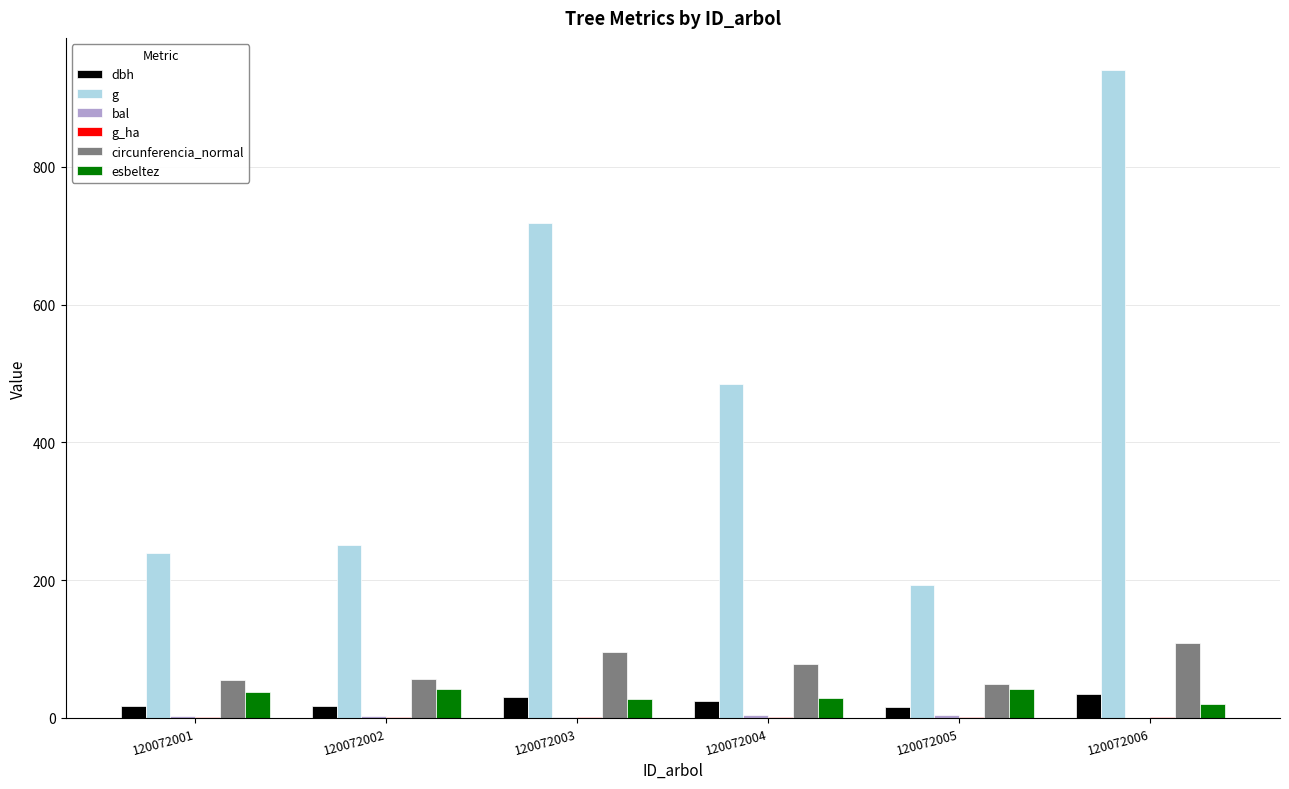

Is the value of esbeltez at 120072002 greater than the value of g at 120072006?

No